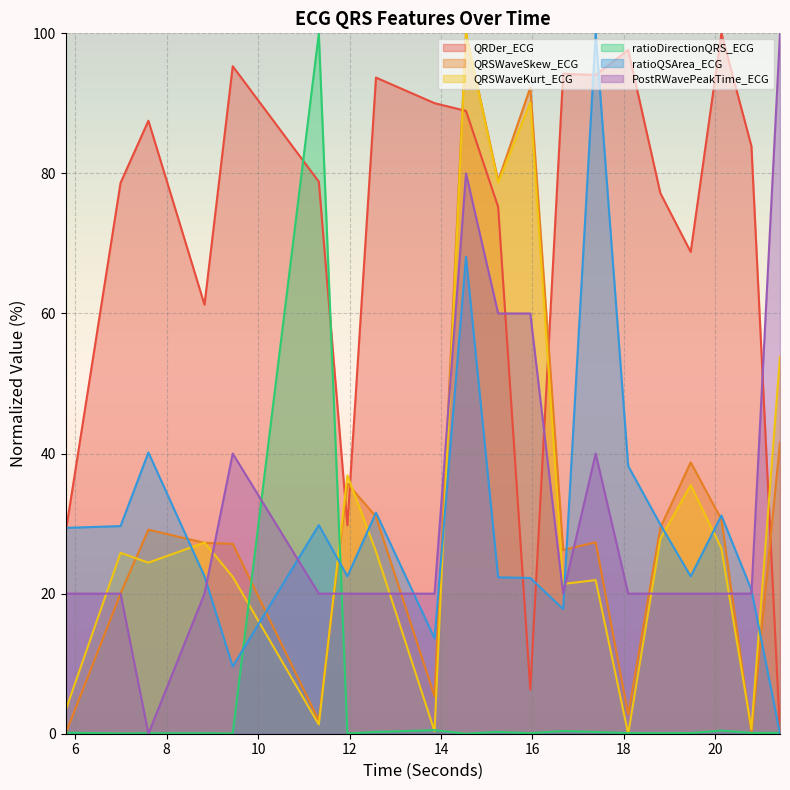

How many interior local valleys does the ratioDirectionQRS_ECG series have?

7